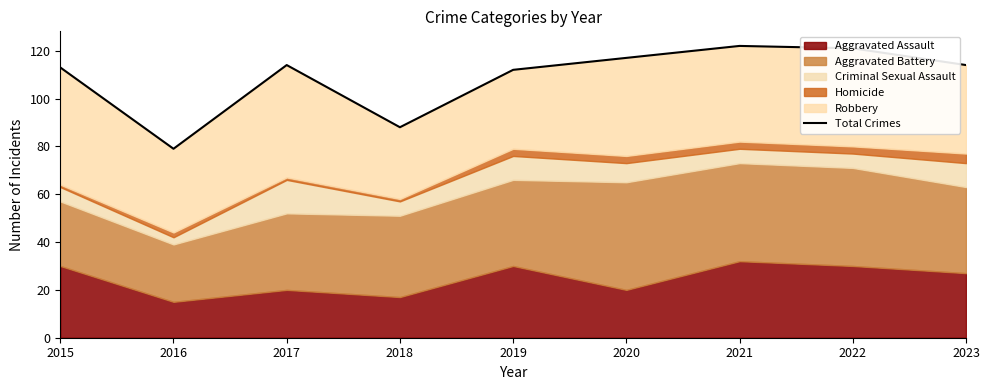

What is the change in value from 2017 to 2020?

+3